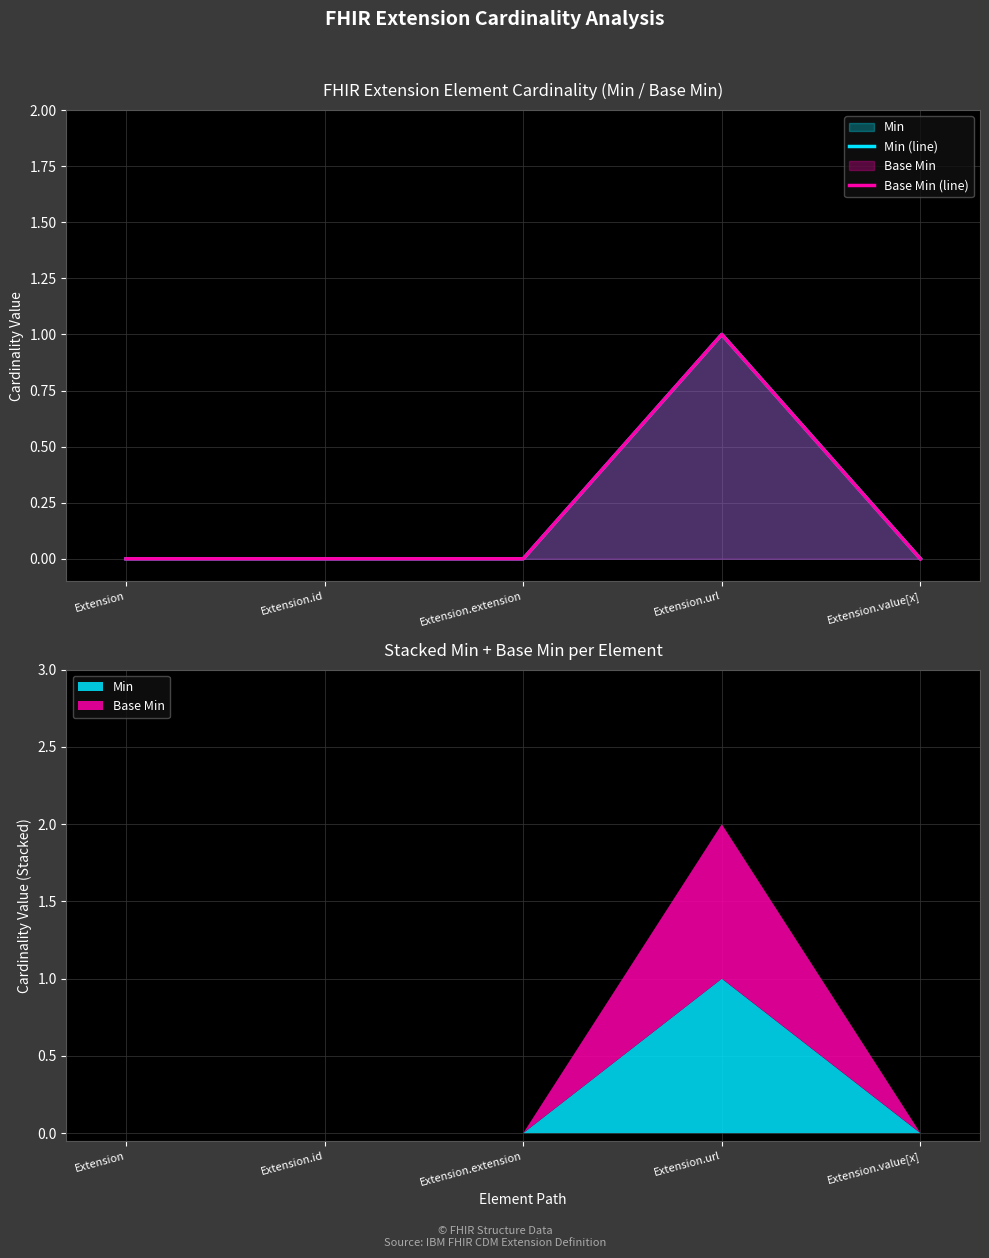

The Min (line) series shows 1 at Extension.id. True or false?

False